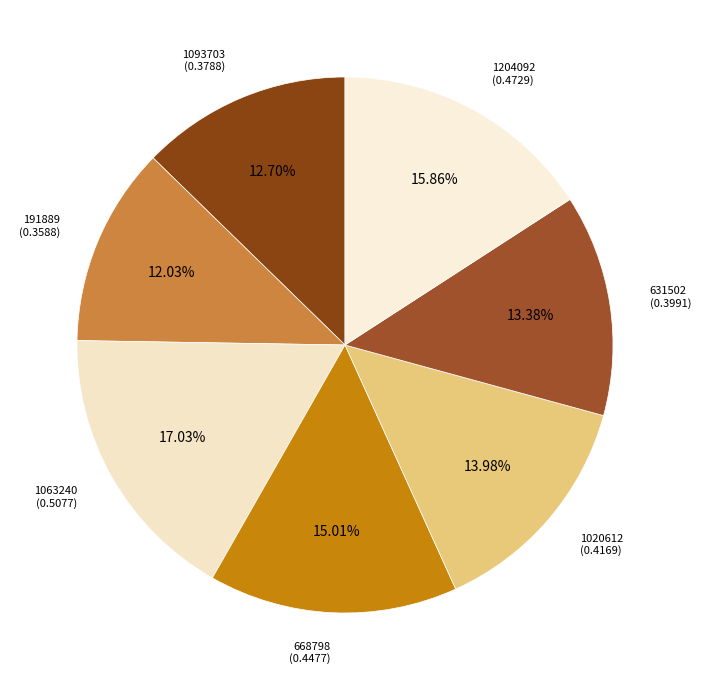

True or false: 631502 accounts for 13% of the total.

True